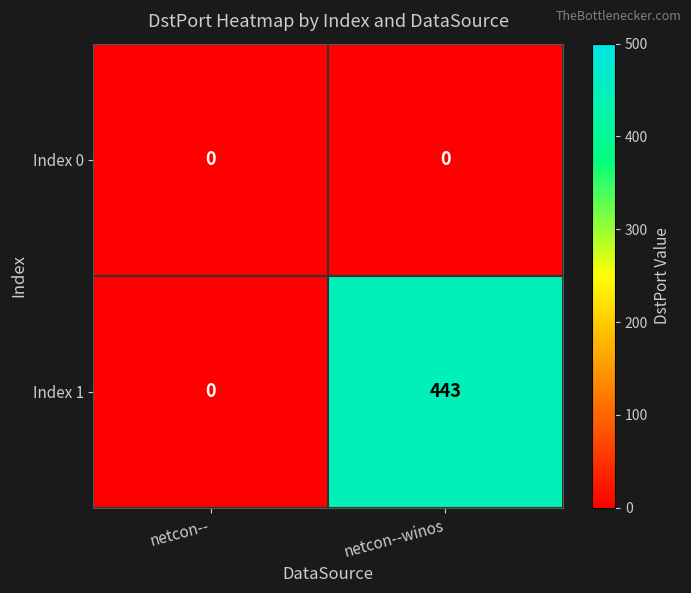

What is the sum of the Index 1 values at netcon--winos and netcon--?

443